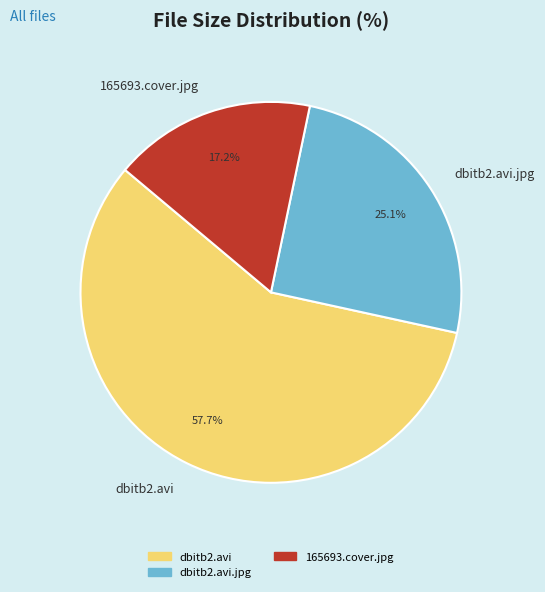

Which slice is the smallest?

165693.cover.jpg